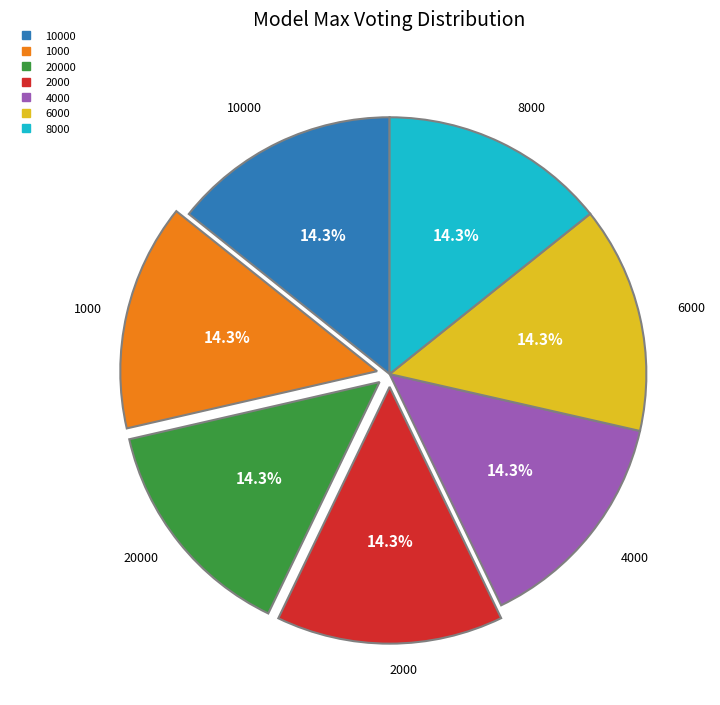

Is there any slice that represents more than half of the pie?

No